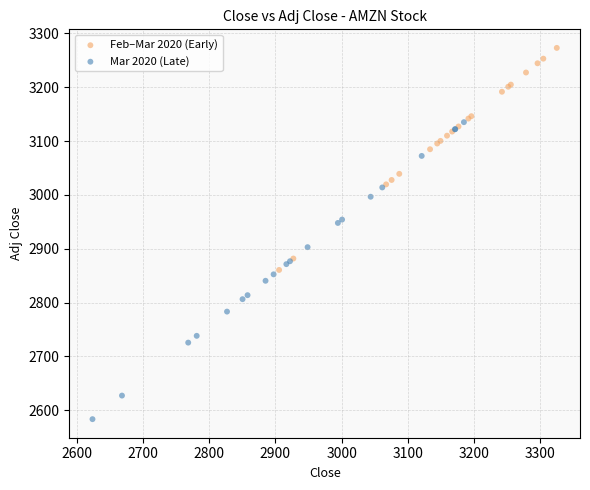

Which series has the largest Y range (max minus min)?

Mar 2020 (Late)